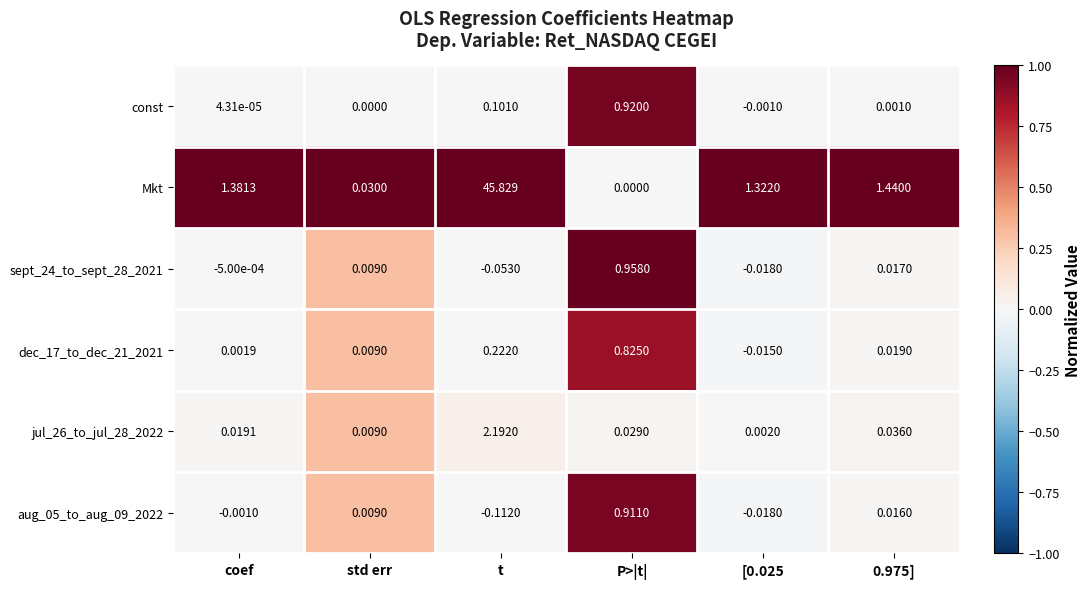

Where does the sept_24_to_sept_28_2021 series first go above 0?

std err